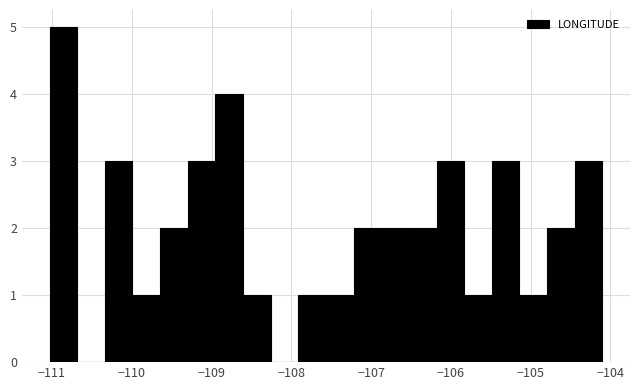

Around what value on the x-axis is the tallest bar? Give the approximate position of its centre, as read against the axis.

-110.9